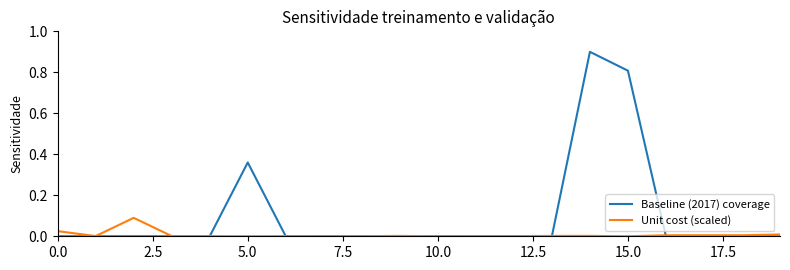

List the series in order of their overall mean, highest first.

Baseline (2017) coverage, Unit cost (scaled)